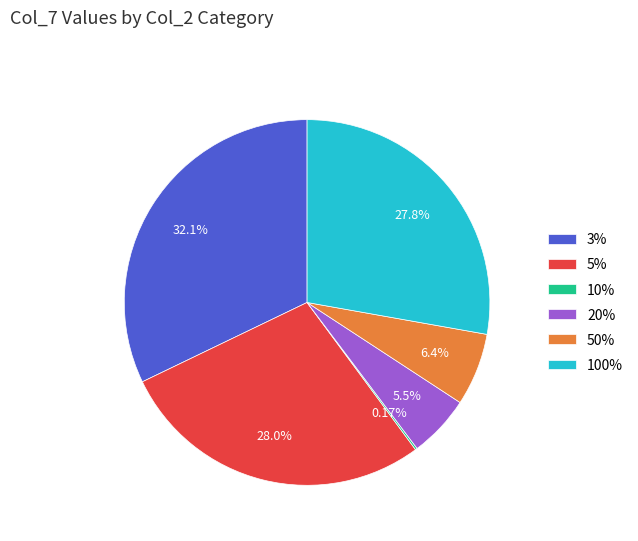

Does any single category account for the majority?

No